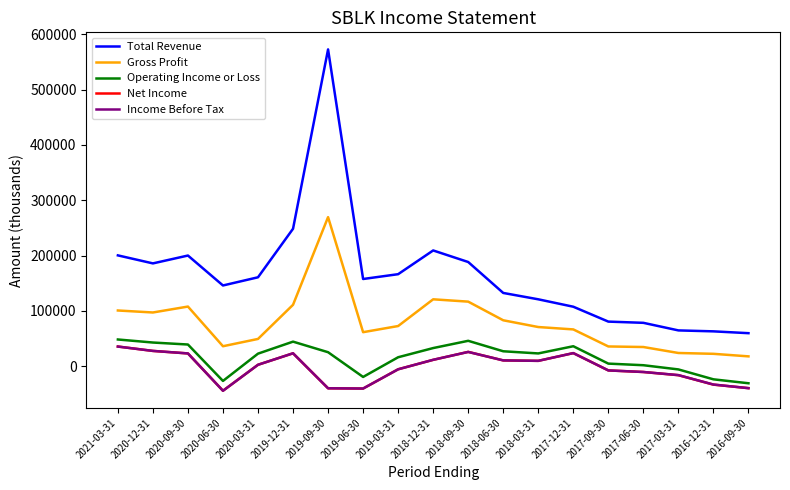

In Gross Profit, how many points are higher than both neighbors (excluding endpoints)?

3